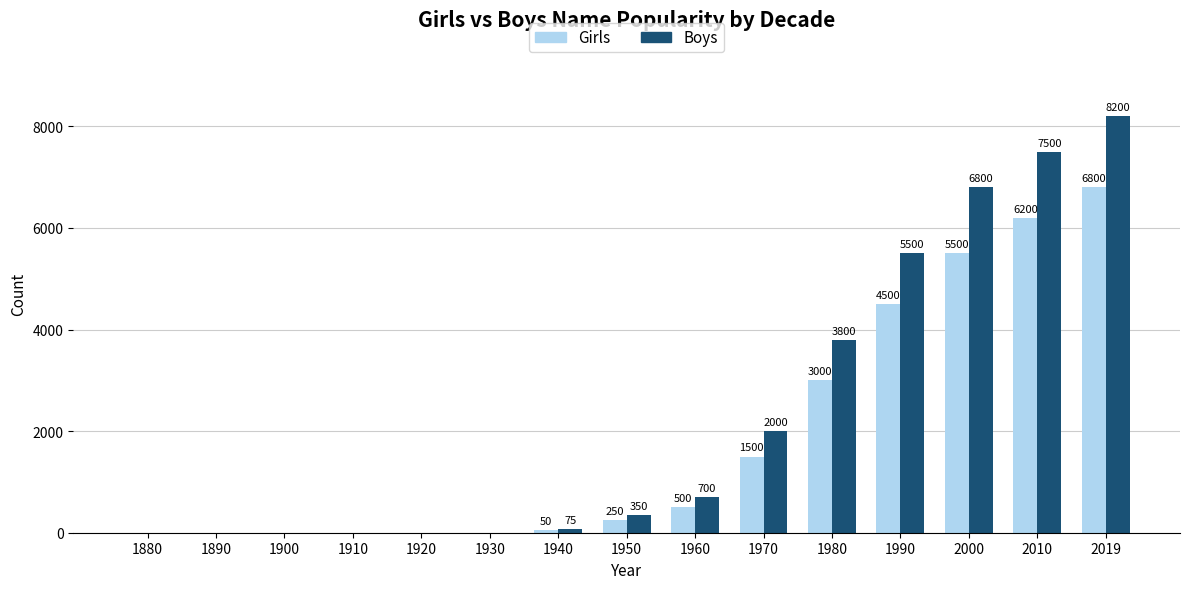

What is the sum of all Boys values?

34925